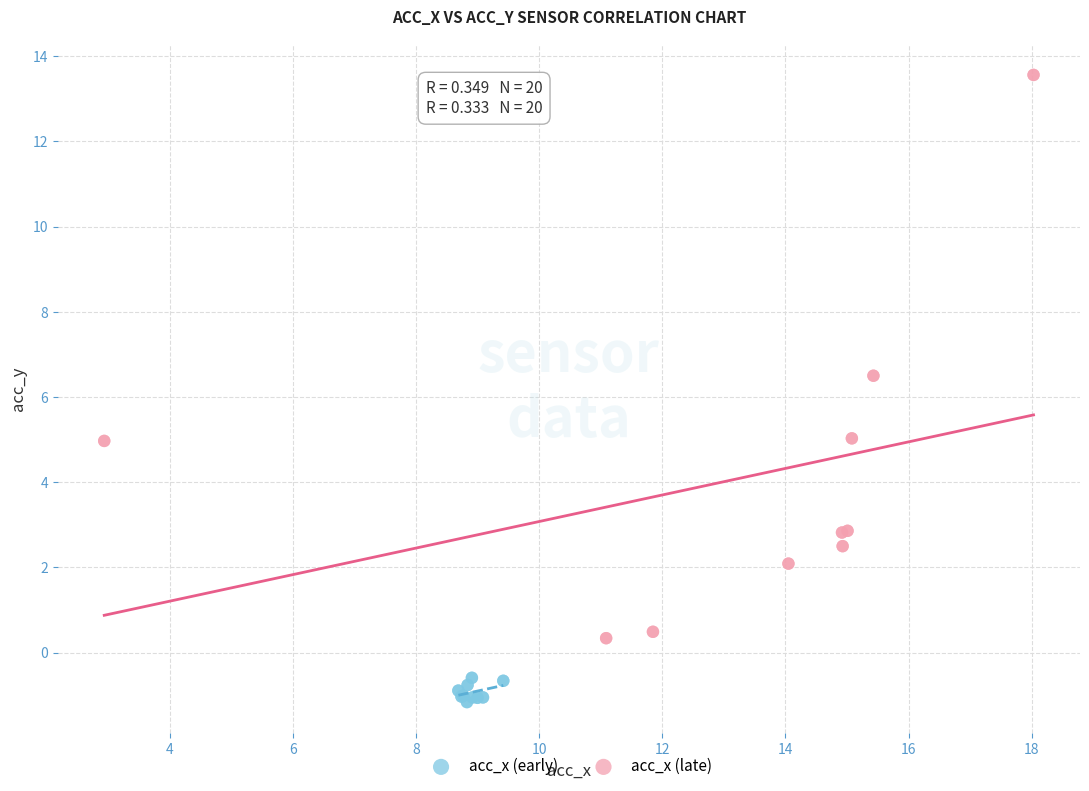

Which series reaches the minimum Y coordinate?

acc_x (early)